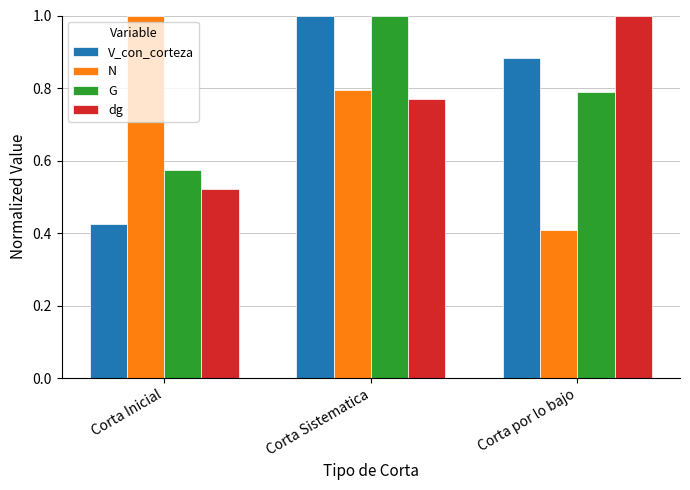

What is the total value across all series at Corta Sistematica?

3.6